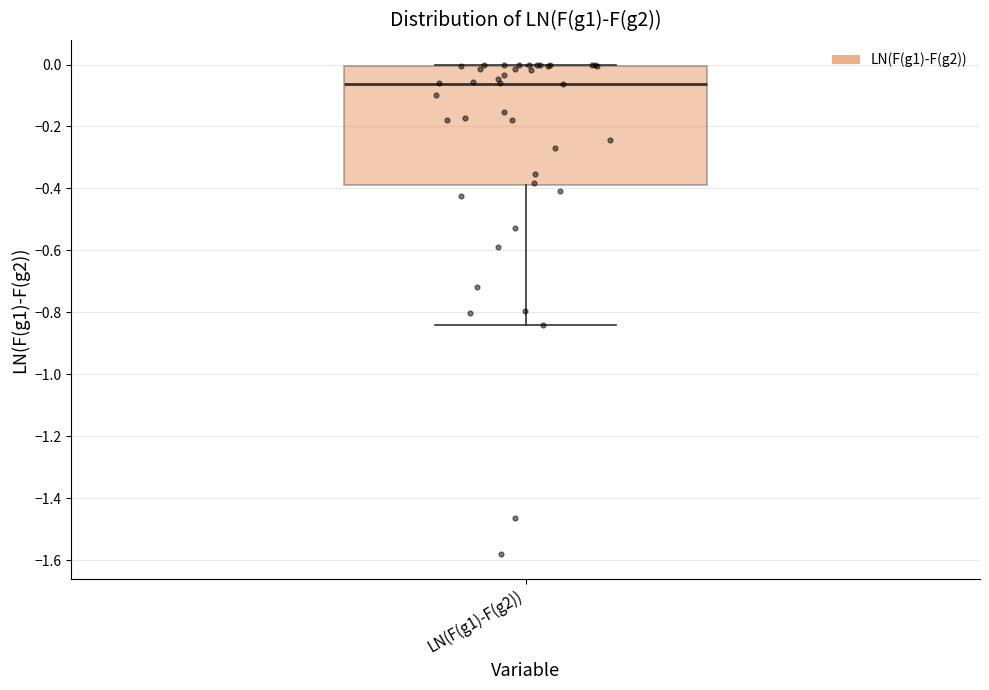

Where does the median line of the box for LN(F(g1)-F(g2)) sit on the y-axis? The values are not printed on the chart, so give them approximately, as read against the axis.

-0.06